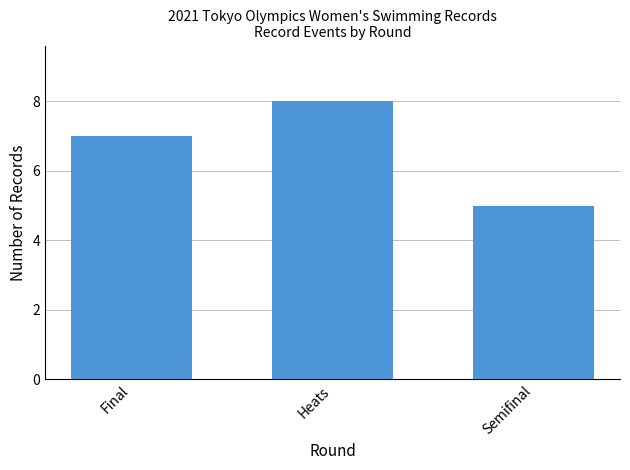

Which category has the lowest value across all series?

Semifinal